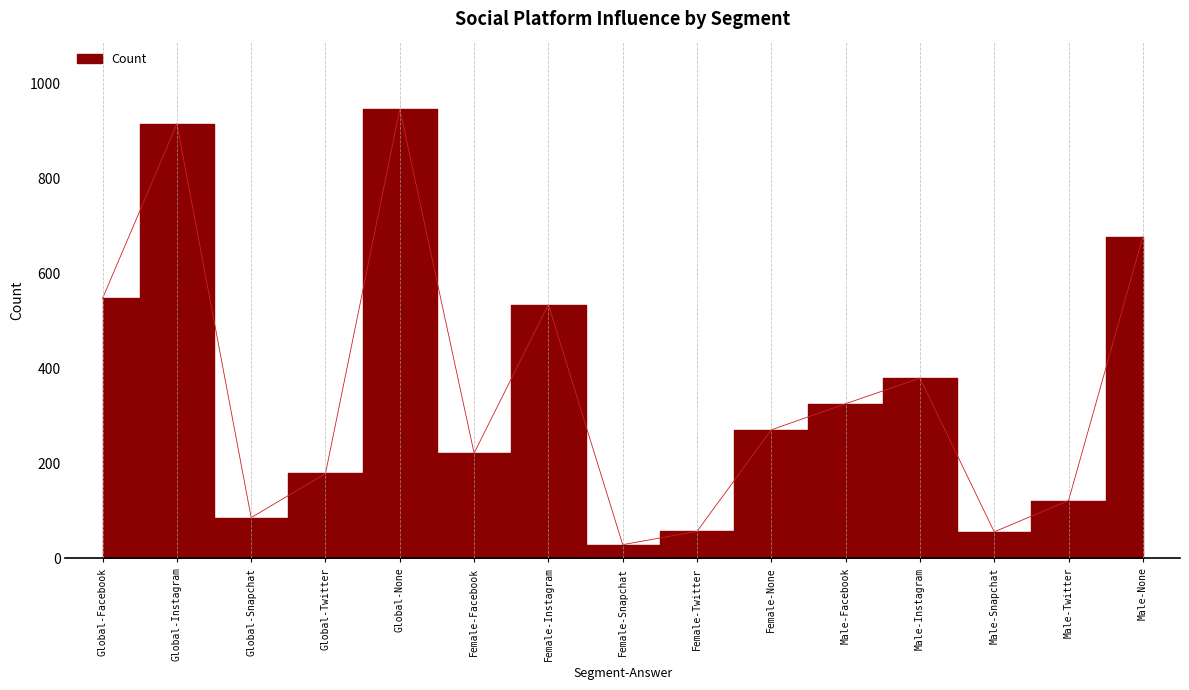

Where is the first local maximum?

Global-Instagram